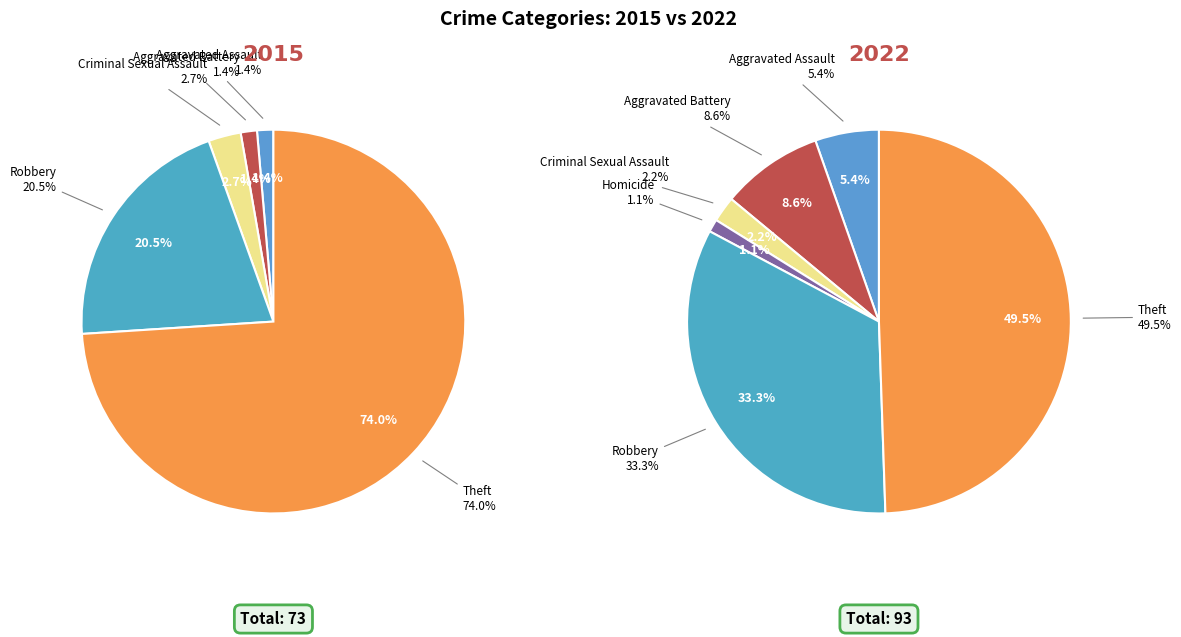

At 5, list the series in order from smallest to largest.

values_2015, values_2022